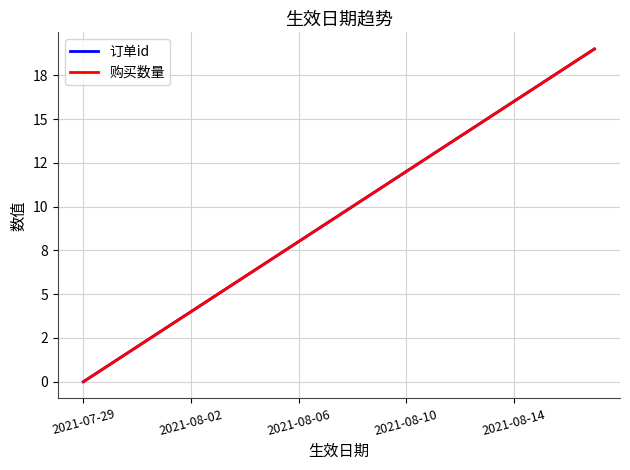

True or false: 购买数量 and 订单id cross at least once.

False